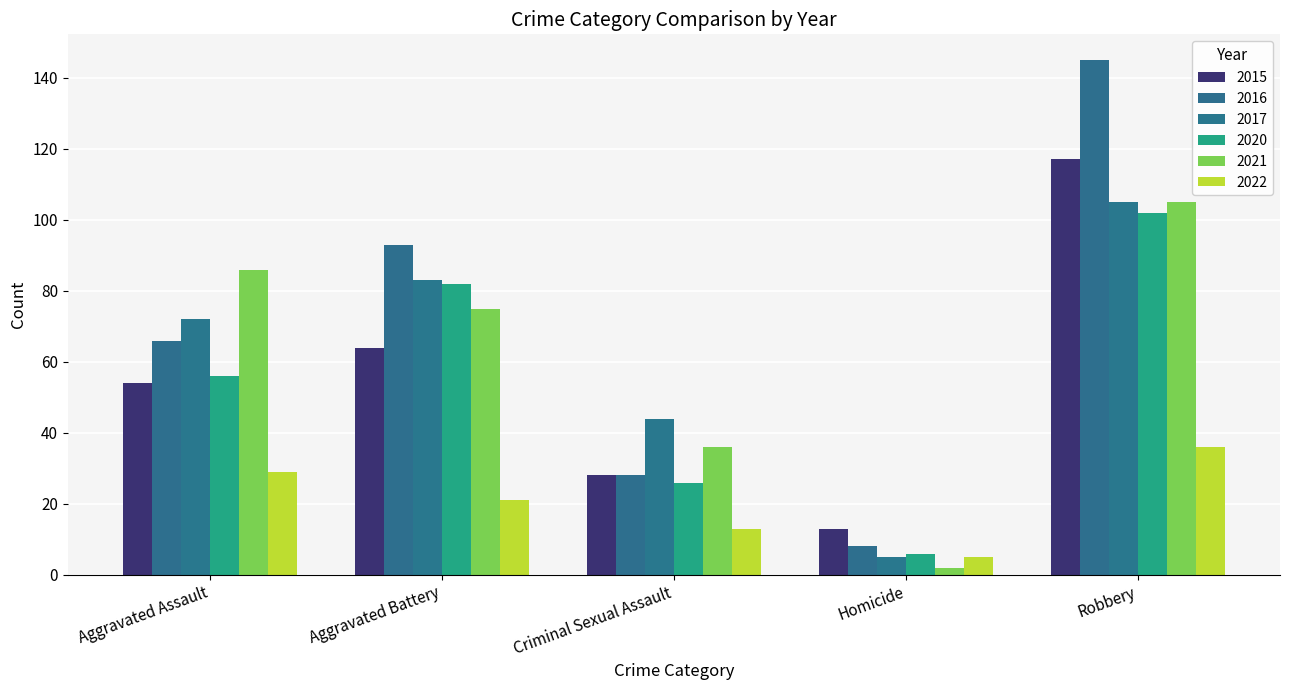

What is the label of the 2nd bar from the left?

Aggravated Battery